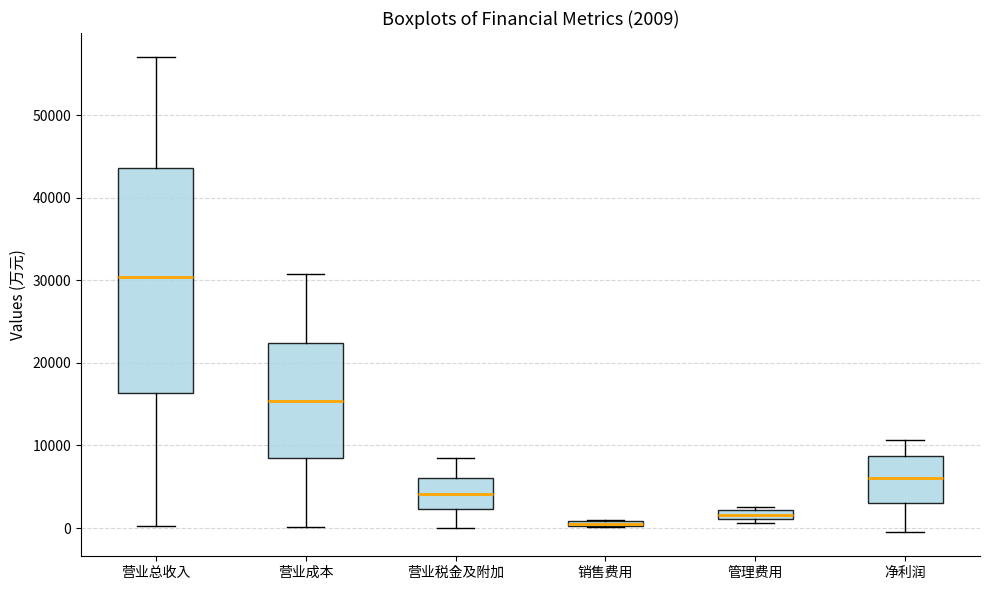

Comparing the boxes themselves (not the whiskers), which one is the tallest?

营业总收入